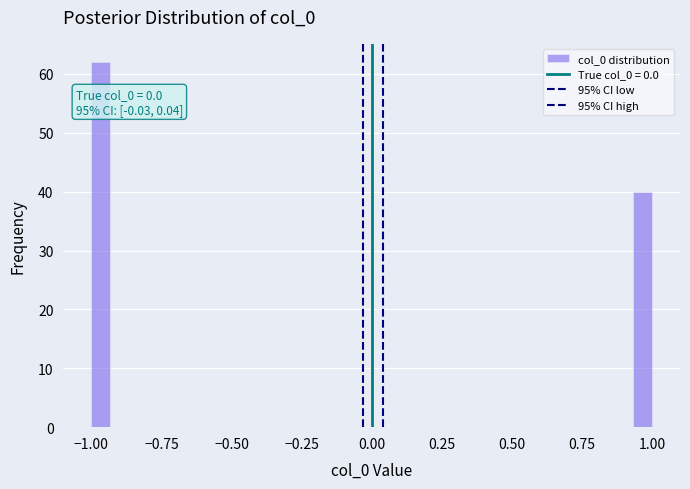

Around what value on the x-axis is the tallest bar? Give the approximate position of its centre, as read against the axis.

-0.95